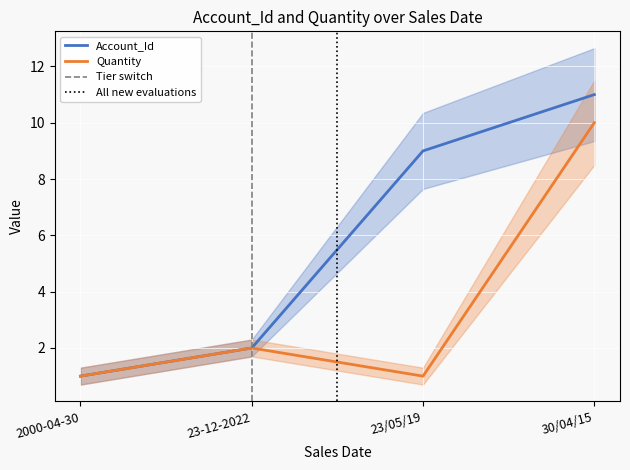

What is the difference between the maximum and minimum values in the Account_Id series?

10